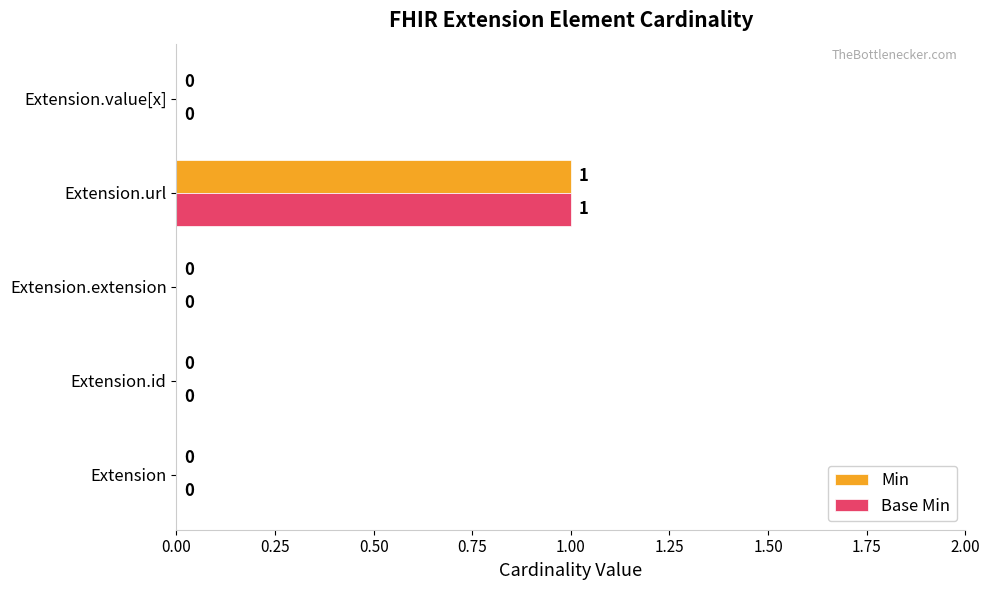

What is the sum of all Base Min values?

1